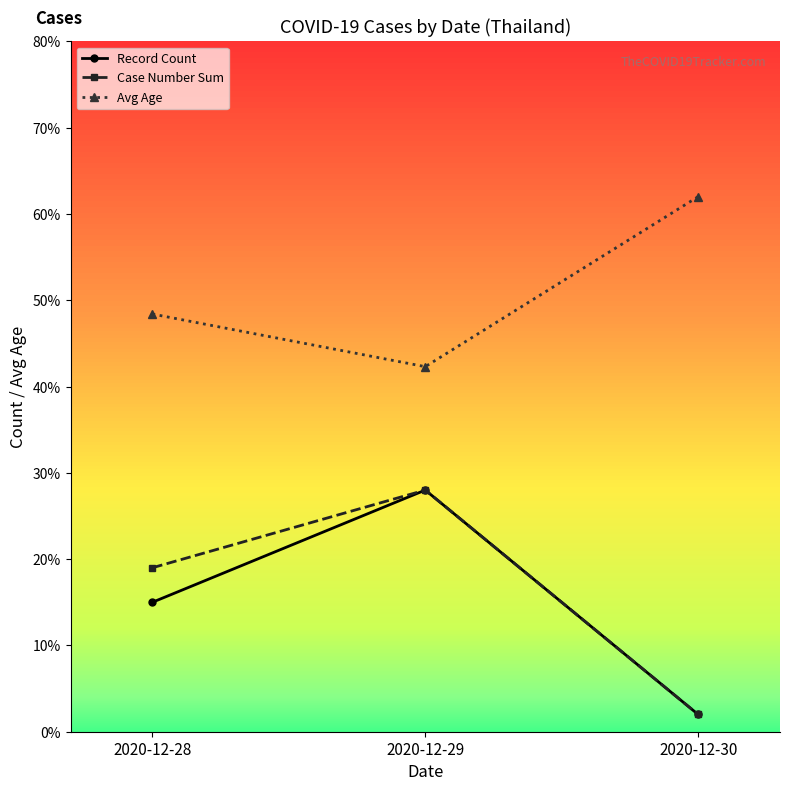

At which label is Record Count closest to 15?

2020-12-28